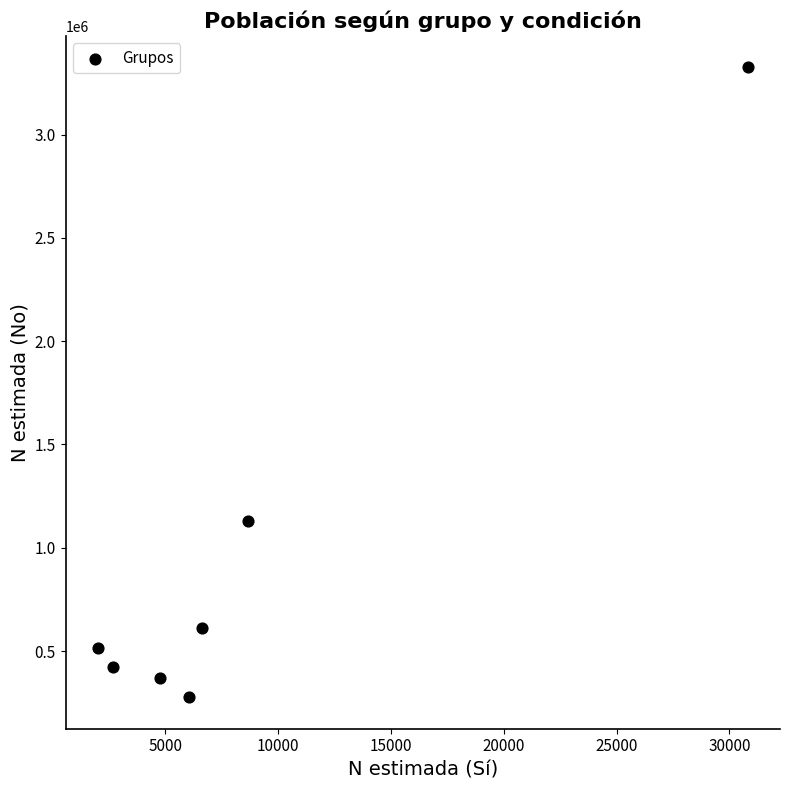

What is the range of Y values (max minus min)?

3049397